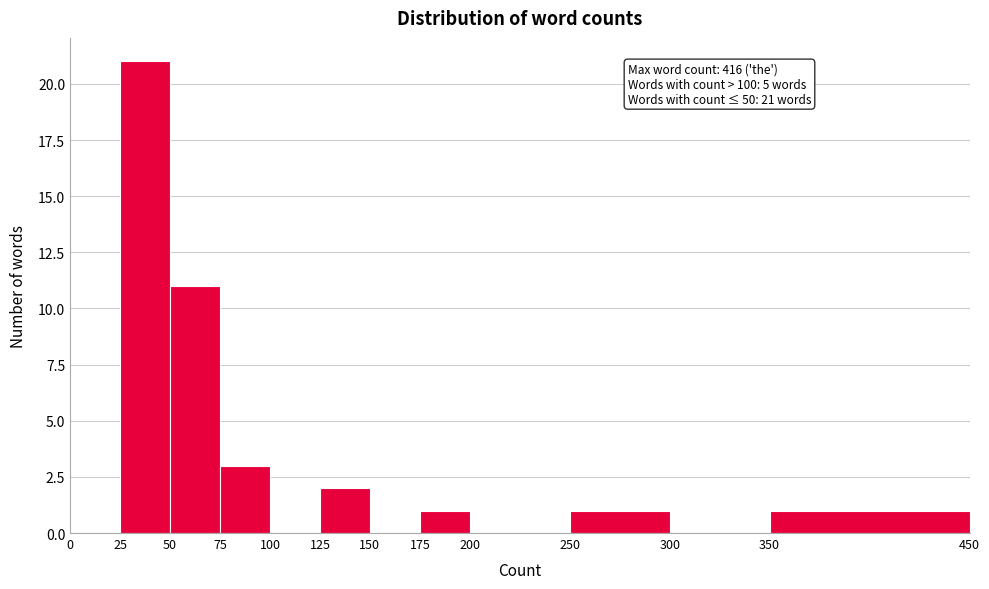

Over which range of the x-axis is the bar tallest?

25 to 50